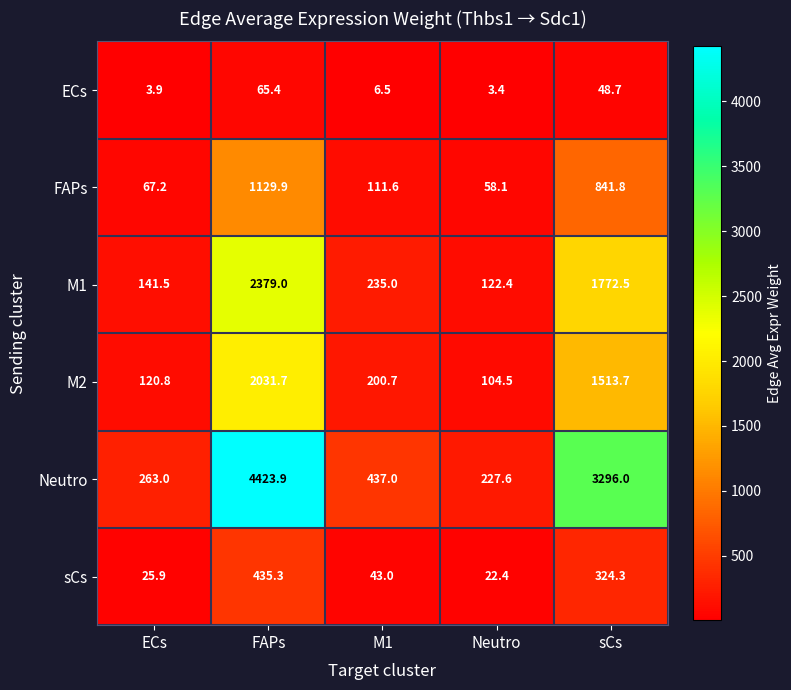

Which label corresponds to the largest value in the chart?

FAPs